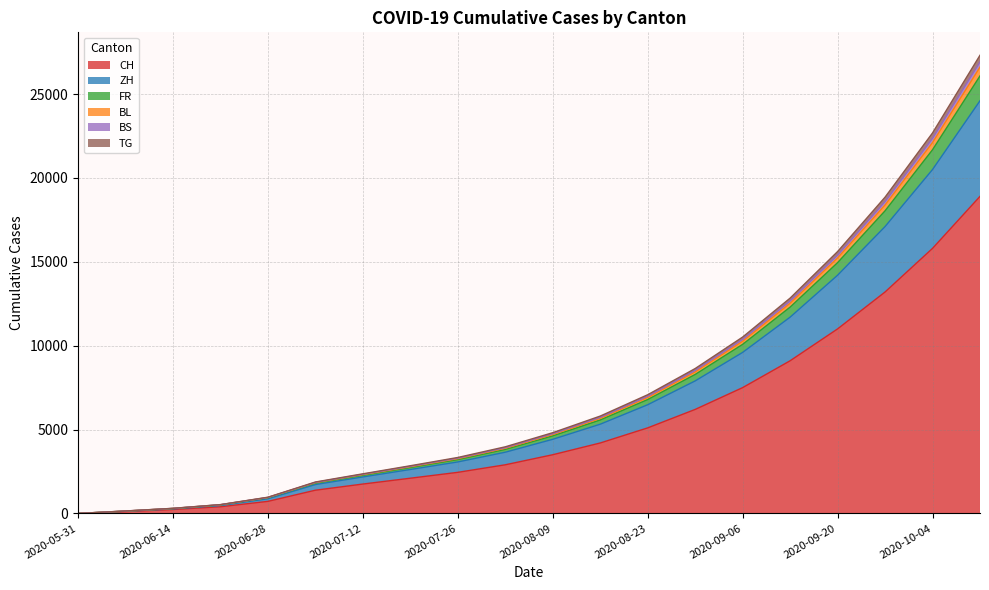

Is the value of FR at 2020-07-12 greater than the value of ZH at 2020-06-28?

Yes